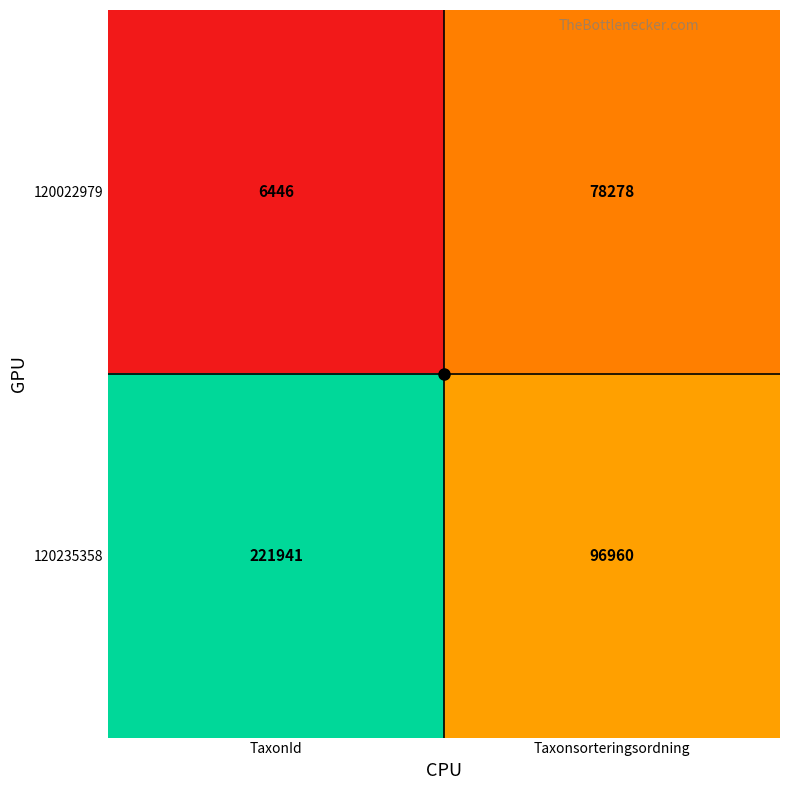

Read the 120022979 value at Taxonsorteringsordning, to the nearest 50.

78300